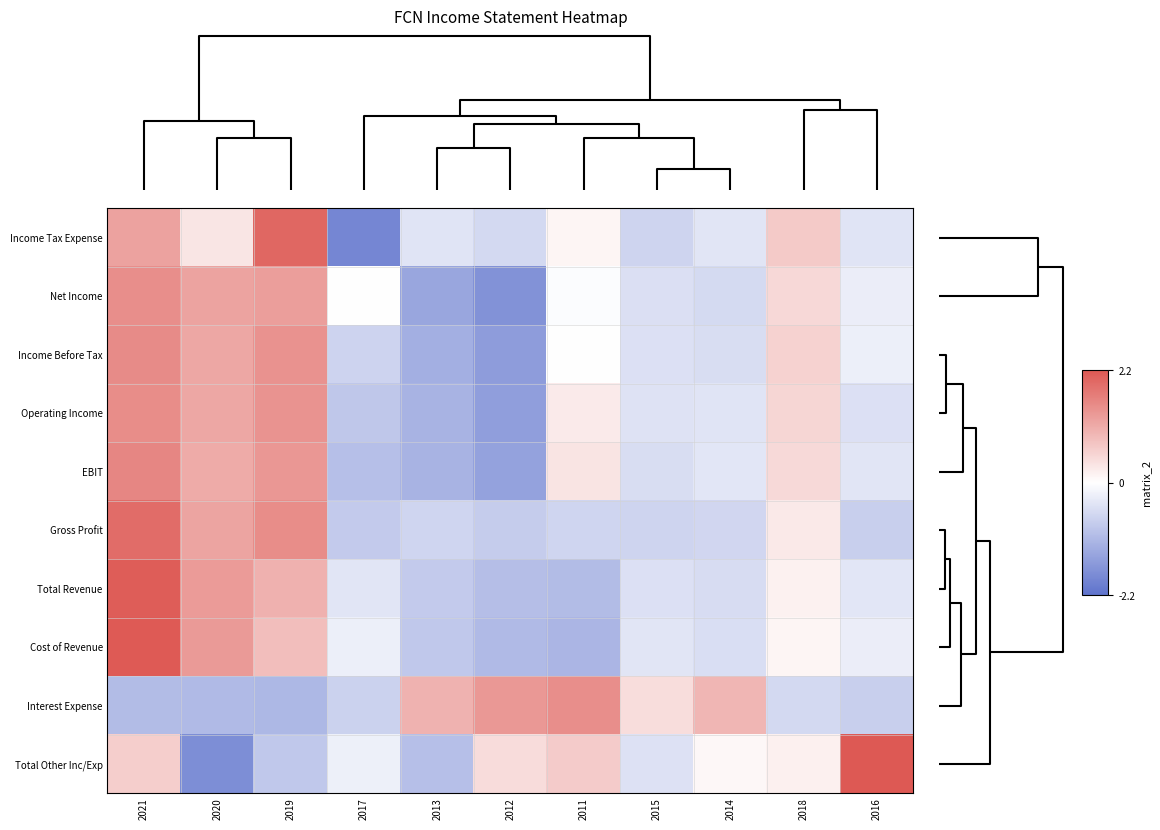

Reading left to right, list all the values displayed in this chart.

Income Tax Expense: 2021=1.2	2020=0.3	2019=2.0	2017=-1.9	2013=-0.4	2012=-0.6	2011=0.1	2015=-0.7	2014=-0.4	2018=0.7	2016=-0.4
Net Income: 2021=1.5	2020=1.2	2019=1.3	2017=0.0	2013=-1.4	2012=-1.7	2011=-0.0	2015=-0.5	2014=-0.6	2018=0.5	2016=-0.3
Income Before Tax: 2021=1.5	2020=1.2	2019=1.4	2017=-0.7	2013=-1.2	2012=-1.5	2011=0.0	2015=-0.5	2014=-0.5	2018=0.6	2016=-0.2
Operating Income: 2021=1.5	2020=1.2	2019=1.4	2017=-0.9	2013=-1.2	2012=-1.5	2011=0.3	2015=-0.4	2014=-0.4	2018=0.5	2016=-0.5
EBIT: 2021=1.6	2020=1.1	2019=1.4	2017=-1.0	2013=-1.2	2012=-1.4	2011=0.3	2015=-0.5	2014=-0.4	2018=0.5	2016=-0.4
Gross Profit: 2021=1.9	2020=1.2	2019=1.5	2017=-0.8	2013=-0.6	2012=-0.8	2011=-0.6	2015=-0.7	2014=-0.6	2018=0.3	2016=-0.7
Total Revenue: 2021=2.1	2020=1.3	2019=1.0	2017=-0.4	2013=-0.8	2012=-1.0	2011=-1.0	2015=-0.5	2014=-0.5	2018=0.2	2016=-0.4
Cost of Revenue: 2021=2.2	2020=1.3	2019=0.9	2017=-0.3	2013=-0.9	2012=-1.1	2011=-1.2	2015=-0.4	2014=-0.5	2018=0.1	2016=-0.3
Interest Expense: 2021=-1.0	2020=-1.1	2019=-1.1	2017=-0.7	2013=1.0	2012=1.4	2011=1.5	2015=0.4	2014=1.0	2018=-0.6	2016=-0.7
Total Other Inc/Exp: 2021=0.6	2020=-1.8	2019=-0.8	2017=-0.2	2013=-1.0	2012=0.5	2011=0.7	2015=-0.4	2014=0.1	2018=0.2	2016=2.2